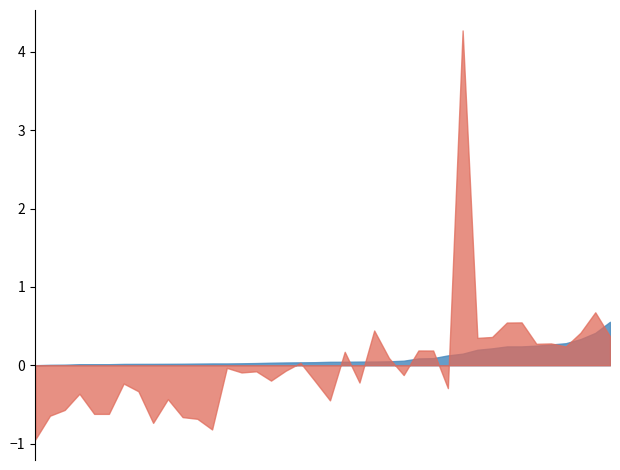

What is the difference between the maximum and second lowest values in the col_7 series?

5.1